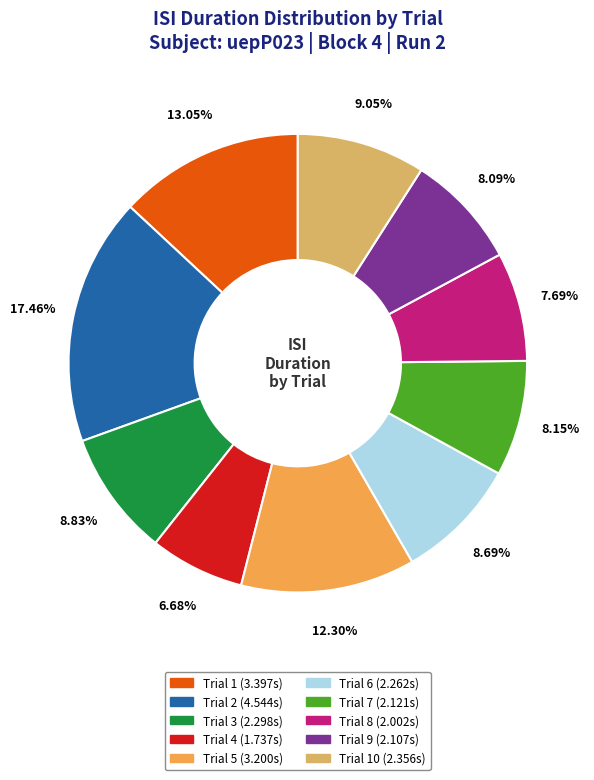

How many segments does this pie chart have?

10